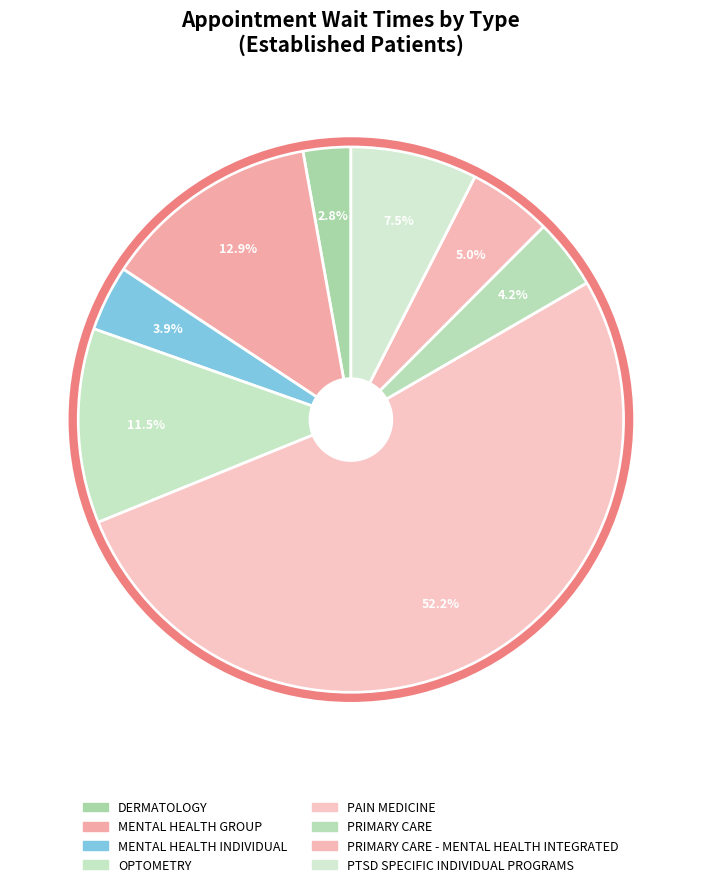

How many slices are in this pie chart?

8